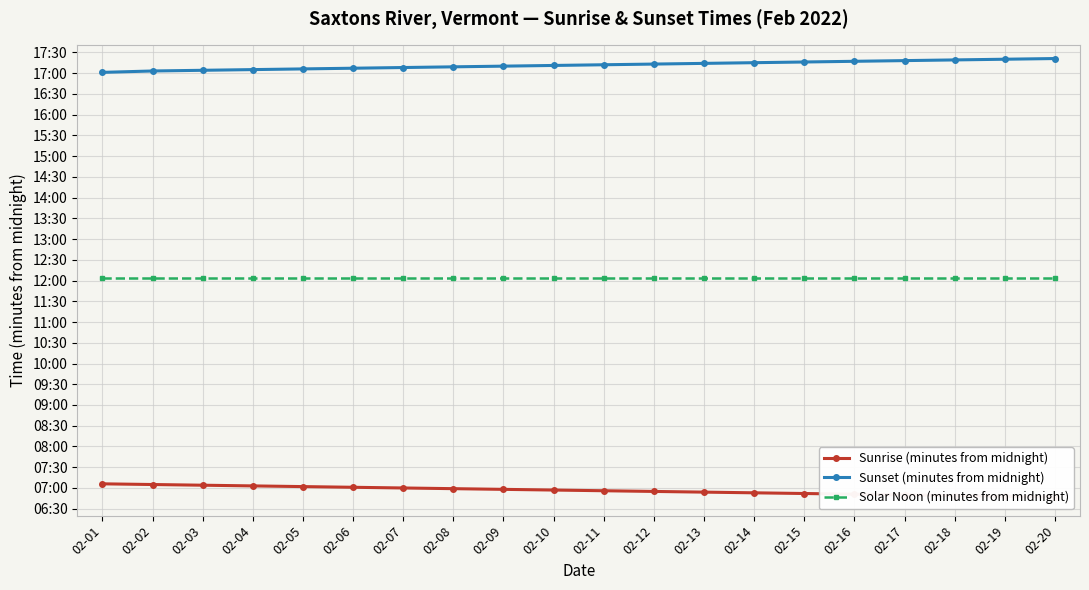

What is the lowest value of the Sunset (minutes from midnight) series?

1021